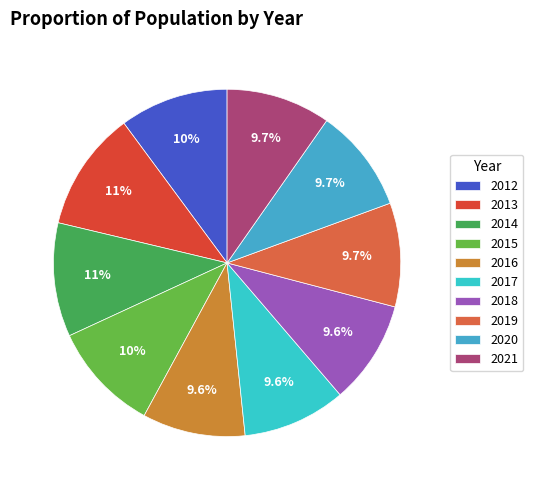

What is the total percentage of 2020 and 2012?

19.8%